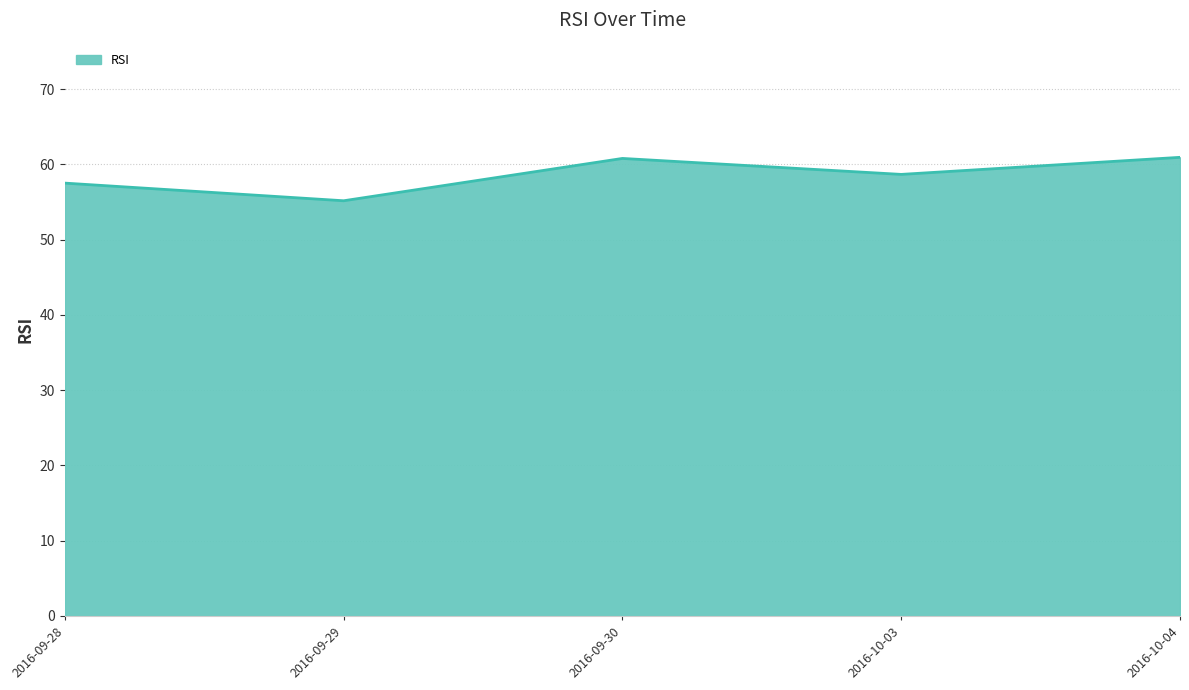

What position from the left is 2016-10-04?

5